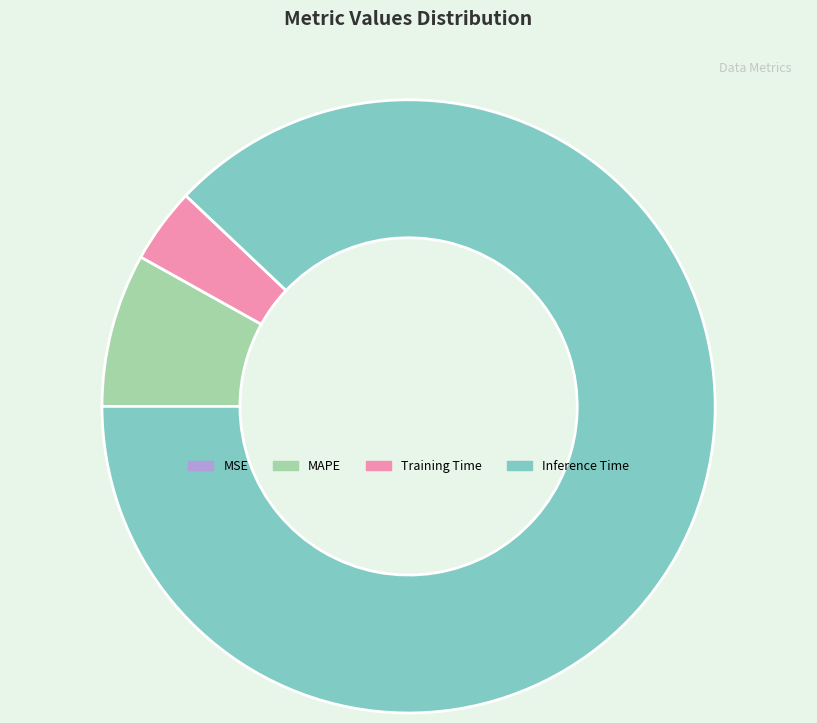

Between Inference Time and MAPE, which is larger?

Inference Time